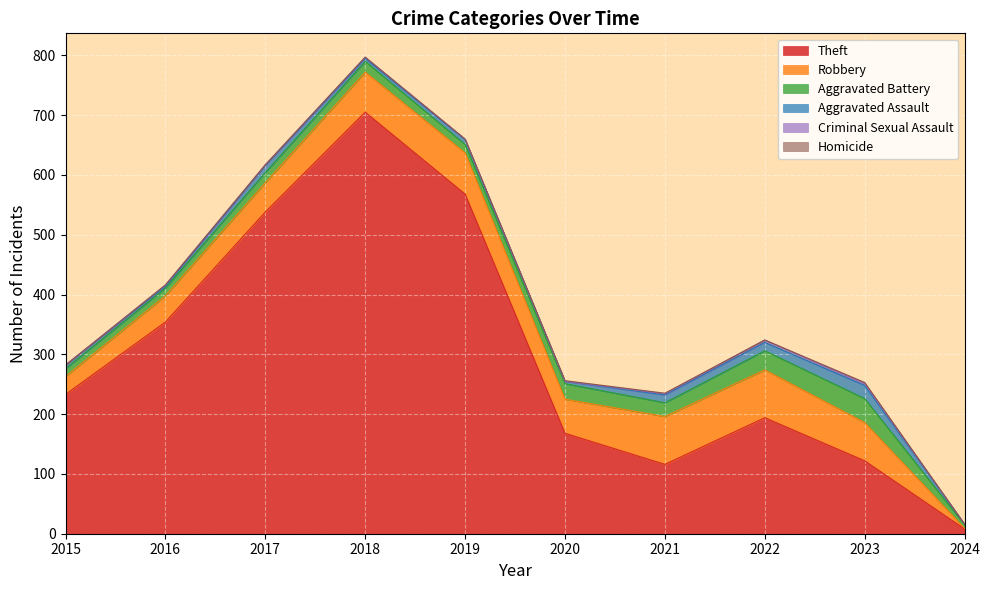

True or false: Robbery and Homicide intersect in this chart.

False